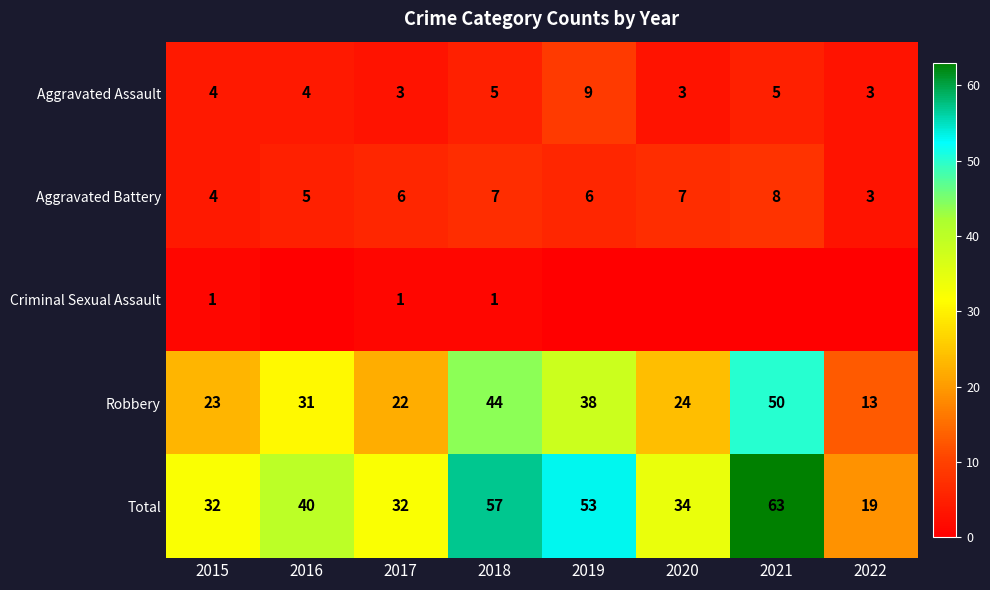

What is the lowest value of the Robbery series?

13